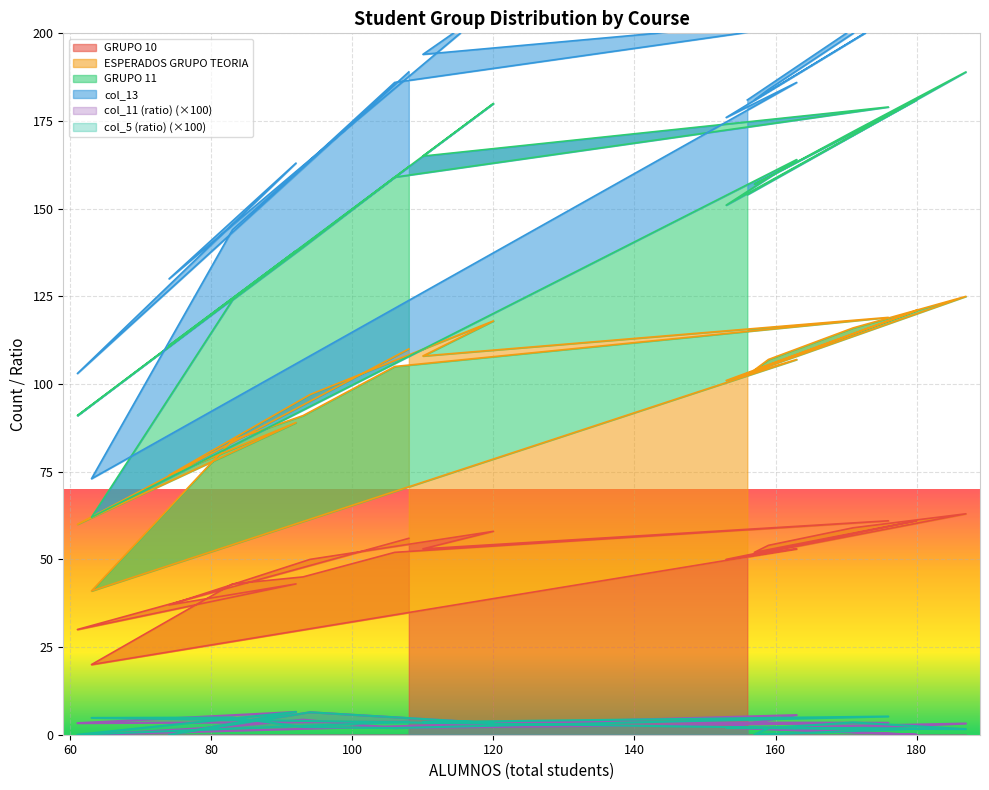

True or false: GRUPO 10 and col_11 (ratio) (×100) intersect in this chart.

False